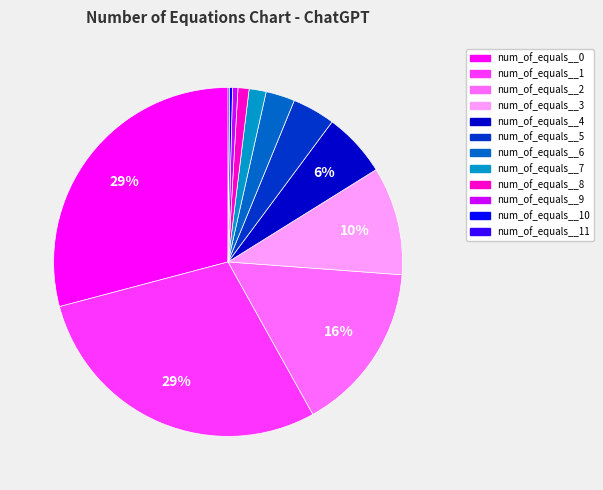

To the nearest percent, what is the difference between the largest and smallest slice percentages?

29%